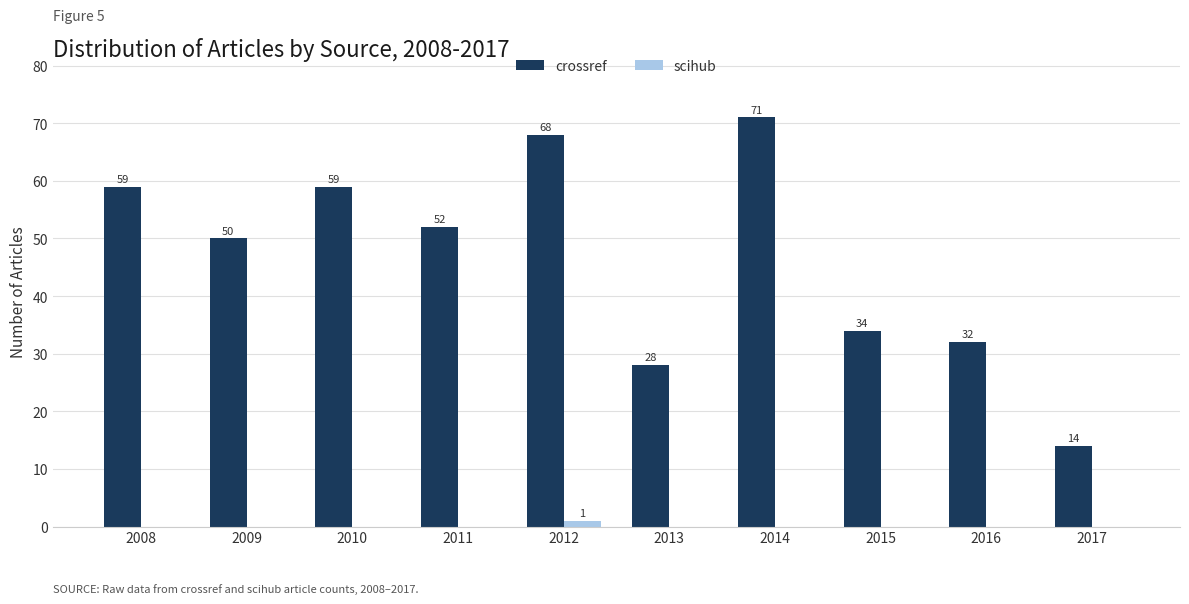

What is the maximum value for scihub?

1